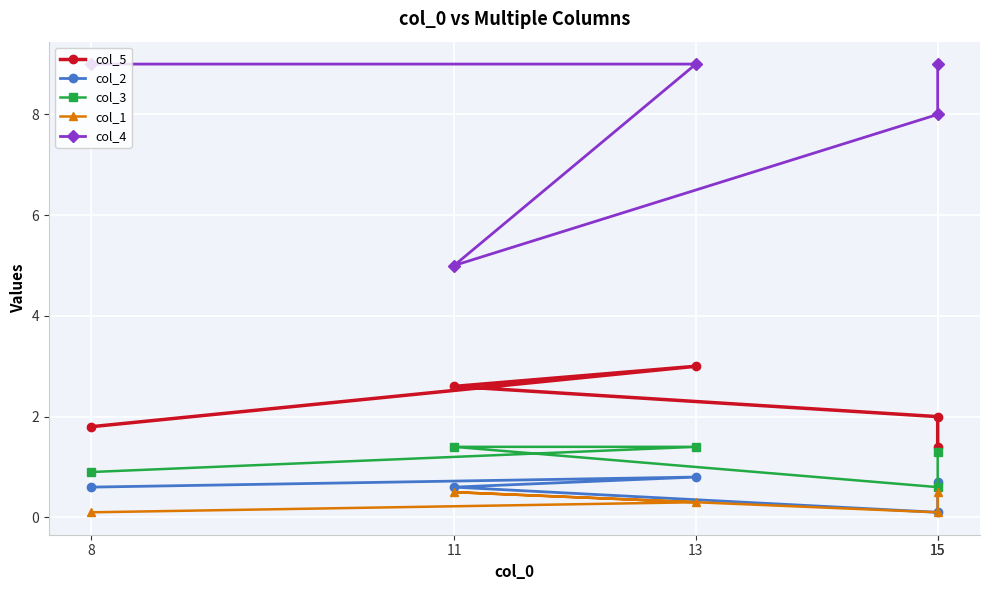

Which has a higher value, 15 or 11?

11